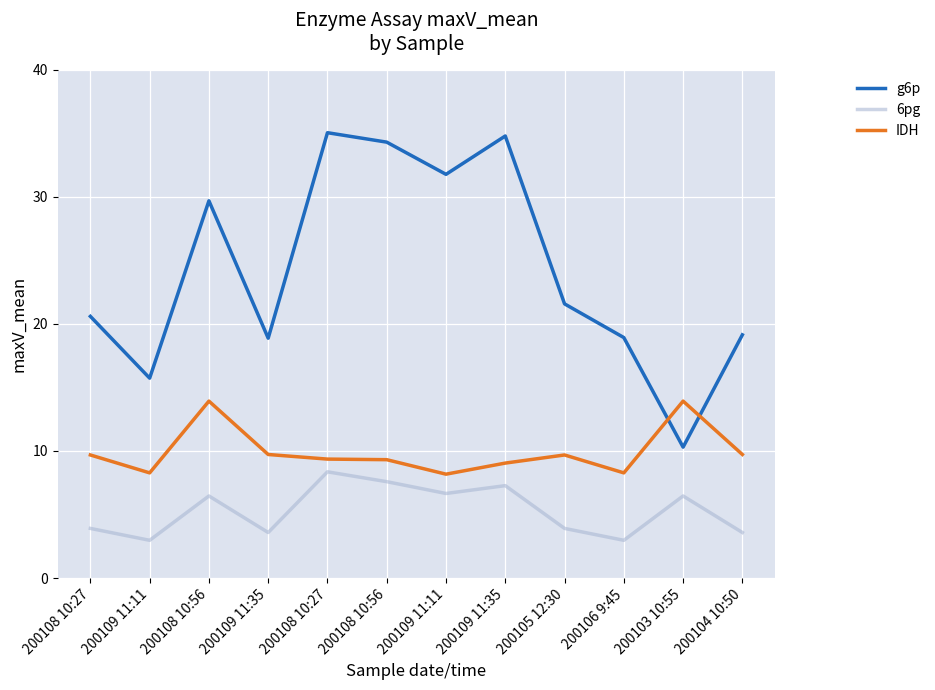

What is the sum of the 6pg values at 200109 11:35 and 200106 9:45?

6.6